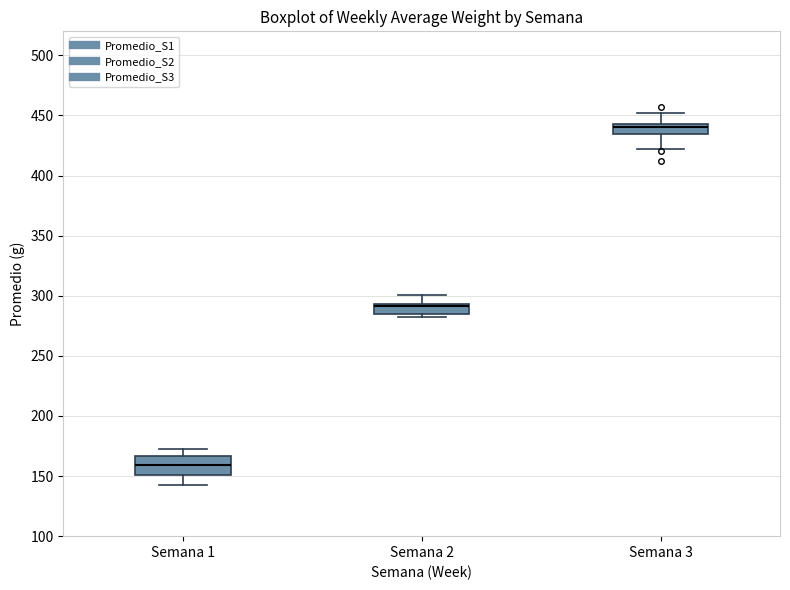

Where does the lower whisker of the box for Semana 3 end on the y-axis? The values are not printed on the chart, so give them approximately, as read against the axis.

420